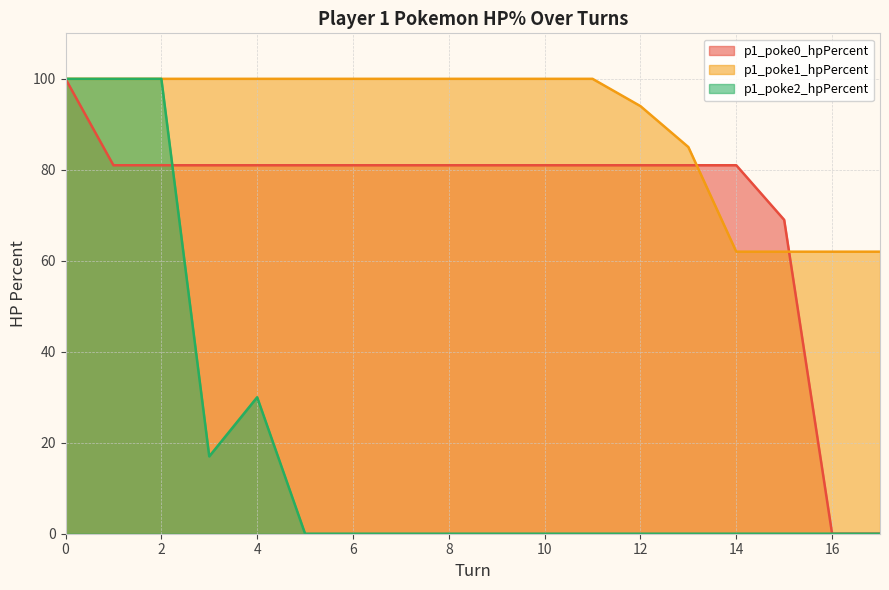

True or false: p1_poke1_hpPercent and p1_poke2_hpPercent cross at least once.

False